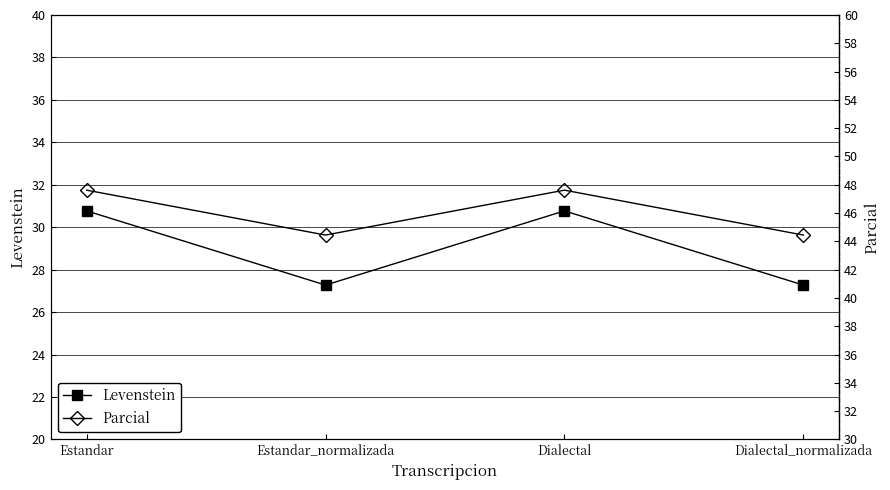

True or false: Levenstein has a value of 17.8 at Estandar_normalizada.

False